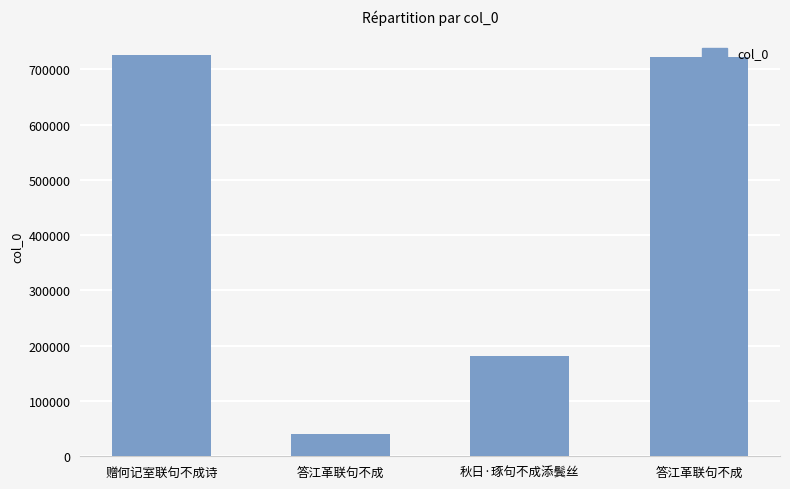

What is the average value?

417578